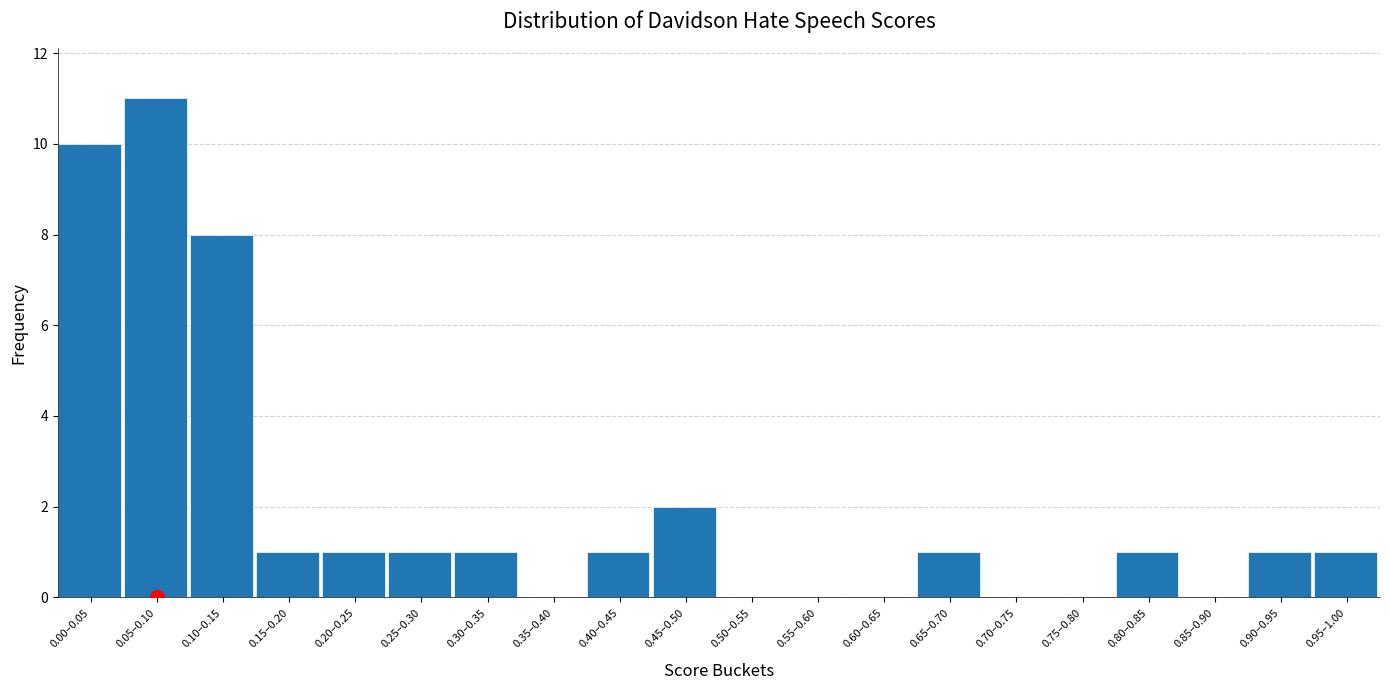

Reading left to right, transcribe all the data shown in this chart.

0.00–0.05=10	0.05–0.10=11	0.10–0.15=8	0.15–0.20=1	0.20–0.25=1	0.25–0.30=1	0.30–0.35=1	0.35–0.40=0	0.40–0.45=1	0.45–0.50=2	0.50–0.55=0	0.55–0.60=0	0.60–0.65=0	0.65–0.70=1	0.70–0.75=0	0.75–0.80=0	0.80–0.85=1	0.85–0.90=0	0.90–0.95=1	0.95–1.00=1